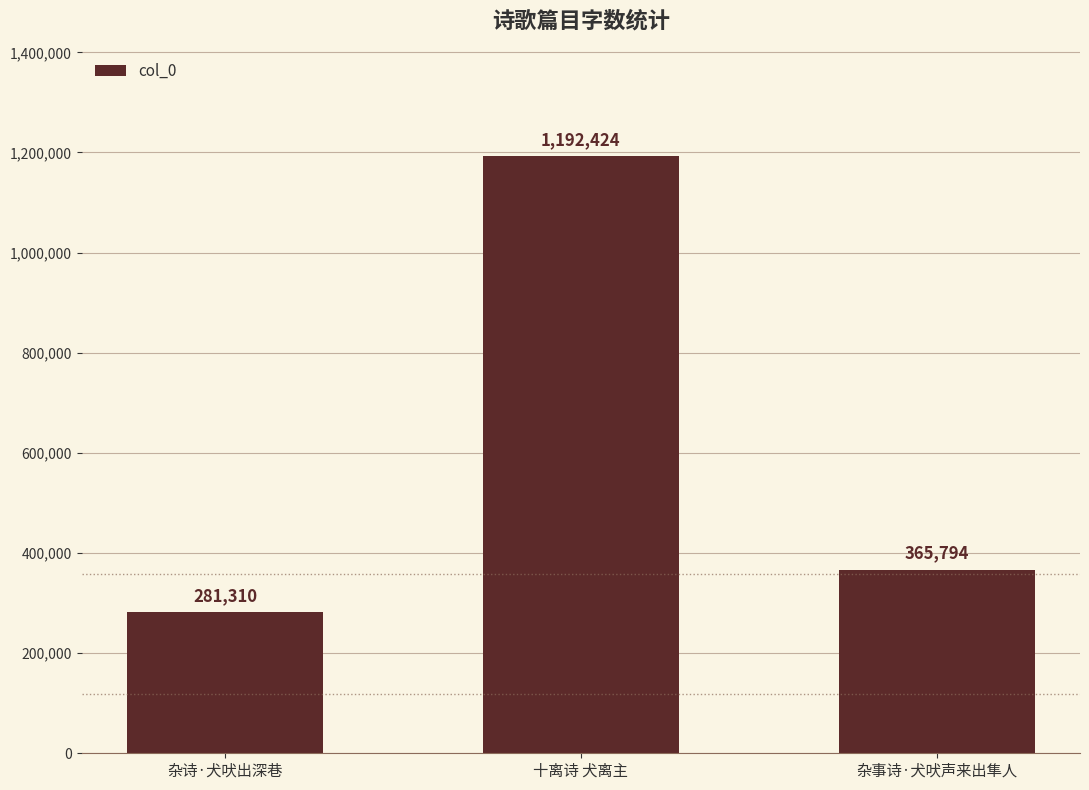

Is it true that the value at 杂诗·犬吠出深巷 is 128314?

False